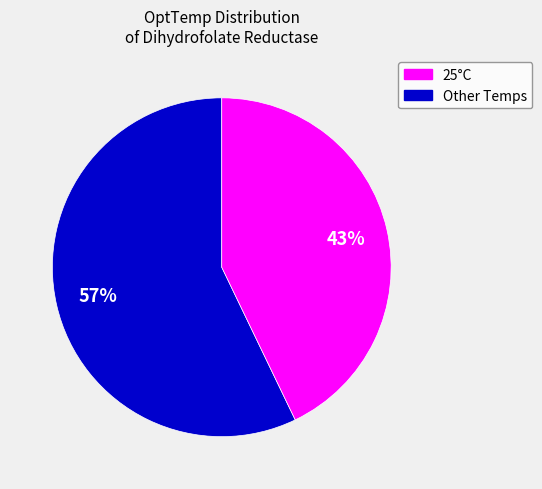

To the nearest percent, what is the difference between the largest and smallest slice percentages?

14%